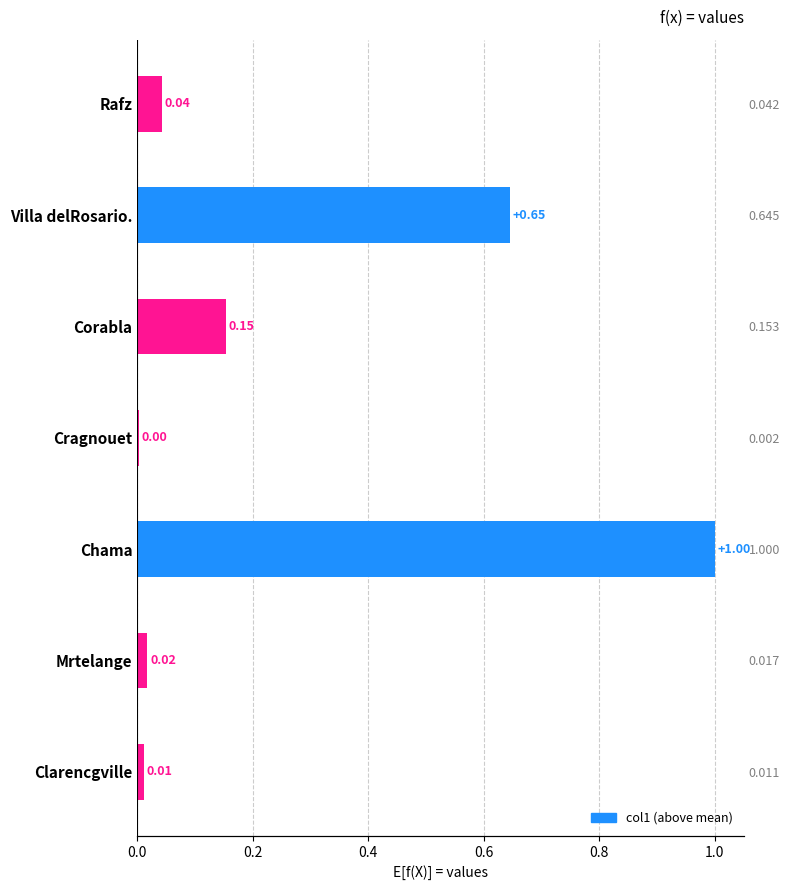

What is the difference between the maximum and minimum values?

1.0